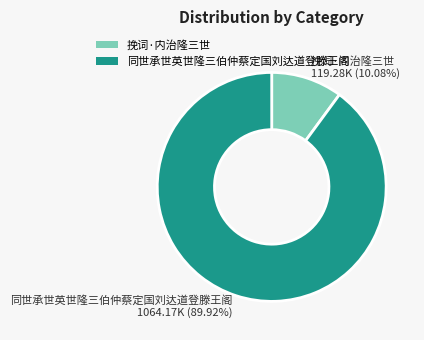

To the nearest percent, what is the difference between the 同世承世英世隆三伯仲蔡定国刘达道登滕王阁 and 挽词·内治隆三世 slice percentages?

80%